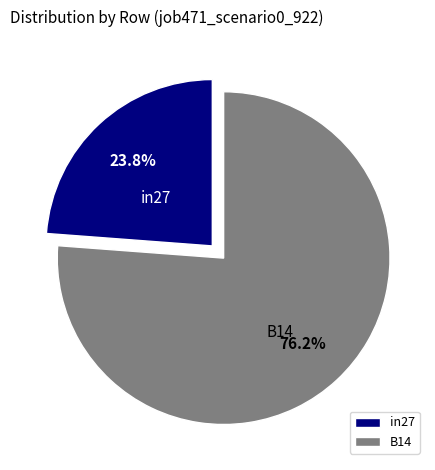

To the nearest percent, what percentage of the pie is B14?

76%